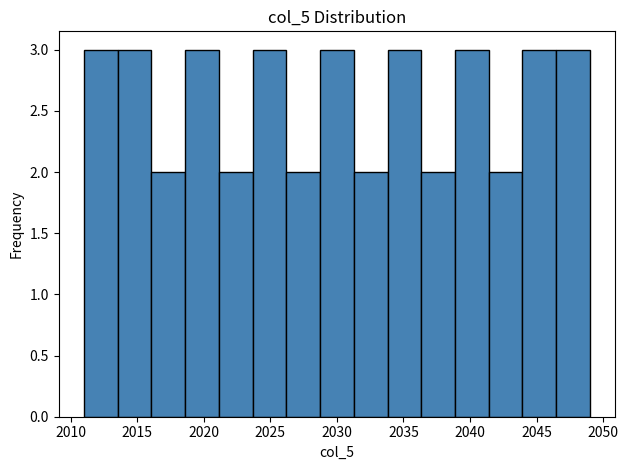

How tall is the bar that spans 2041.5 to 2044.0 on the x-axis? Neither the bar edges nor the heights are printed on the chart, so give them approximately, as read against the axes.

2